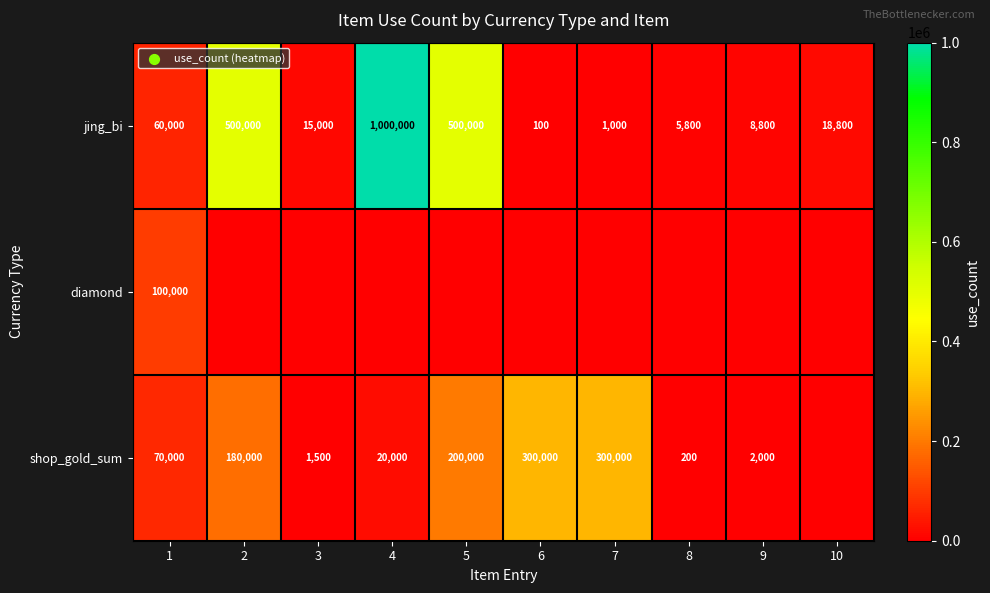

Is it true that shop_gold_sum equals 180000 at 2?

True